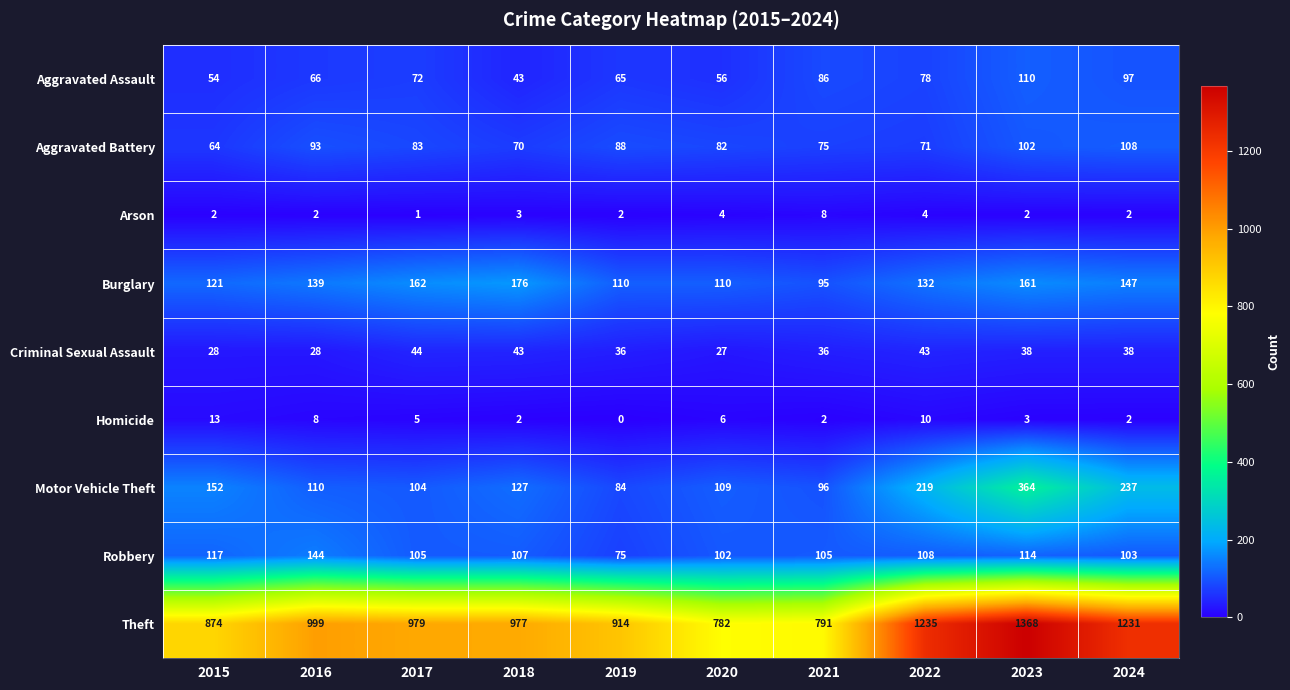

The Theft series shows 791 at 2021. True or false?

True